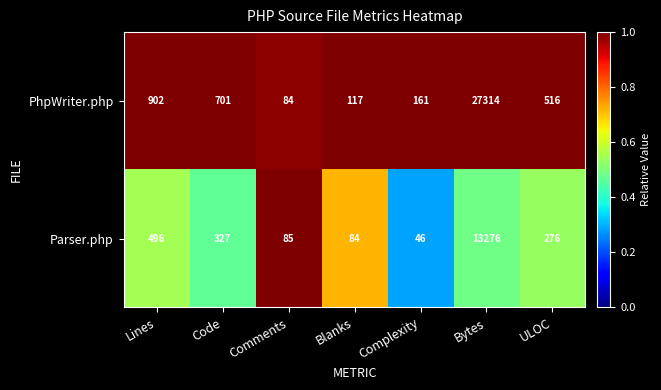

Which series has the largest range (max minus min)?

PhpWriter.php